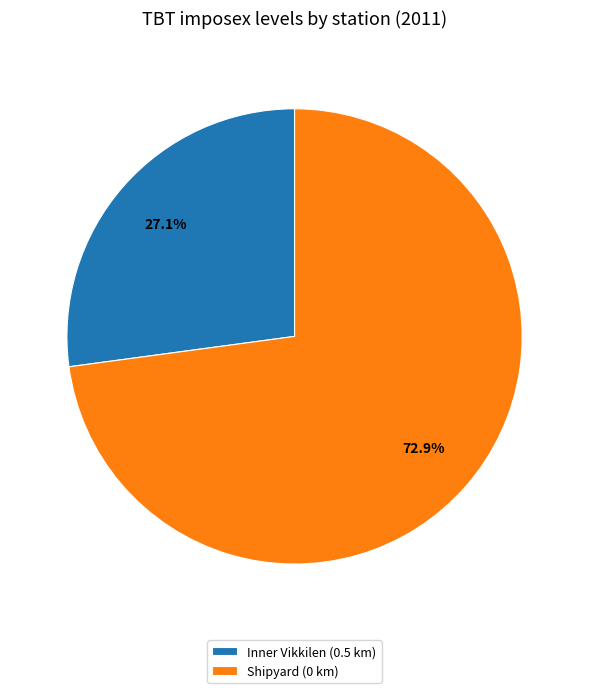

What is the smallest slice in the pie chart?

Inner Vikkilen (0.5 km)